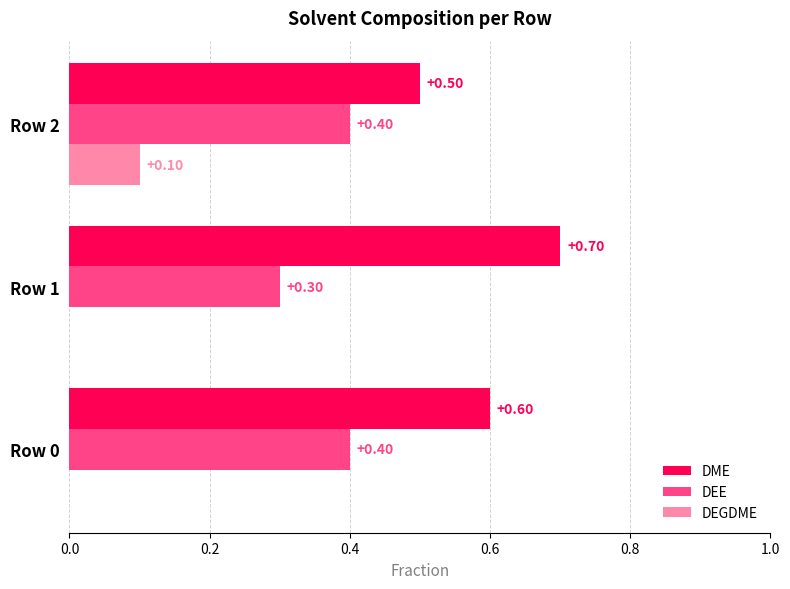

What is the sum of the DME values at Row 2 and Row 1?

1.2